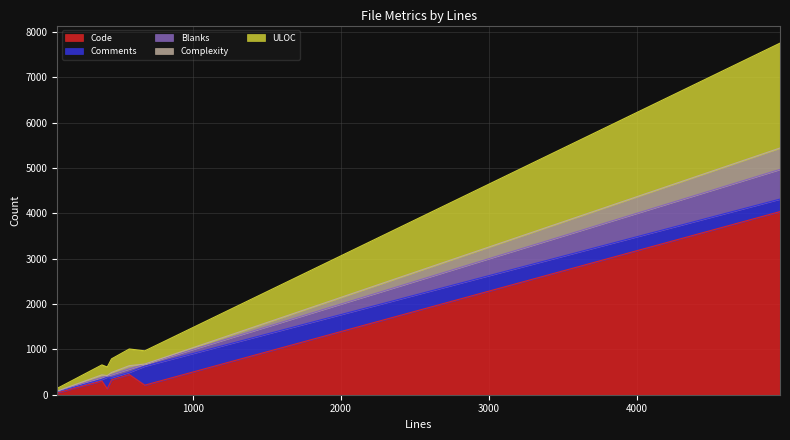

What is the highest value of the Code series?

4039